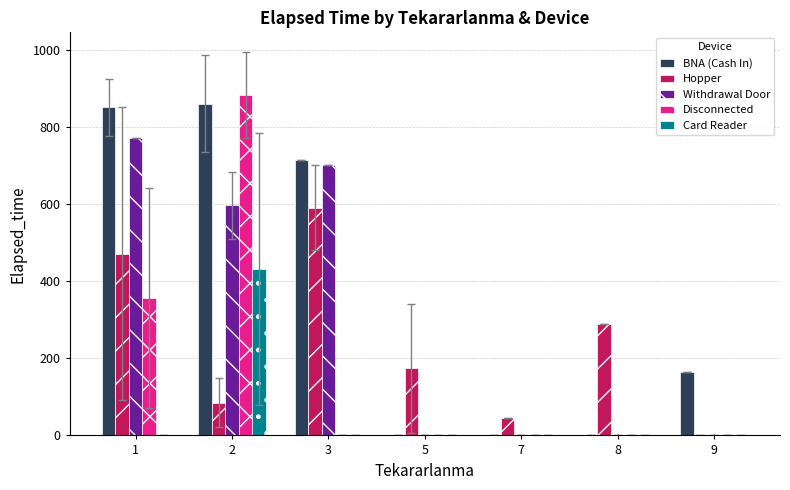

What is the total value across all series at 2?

2856.7